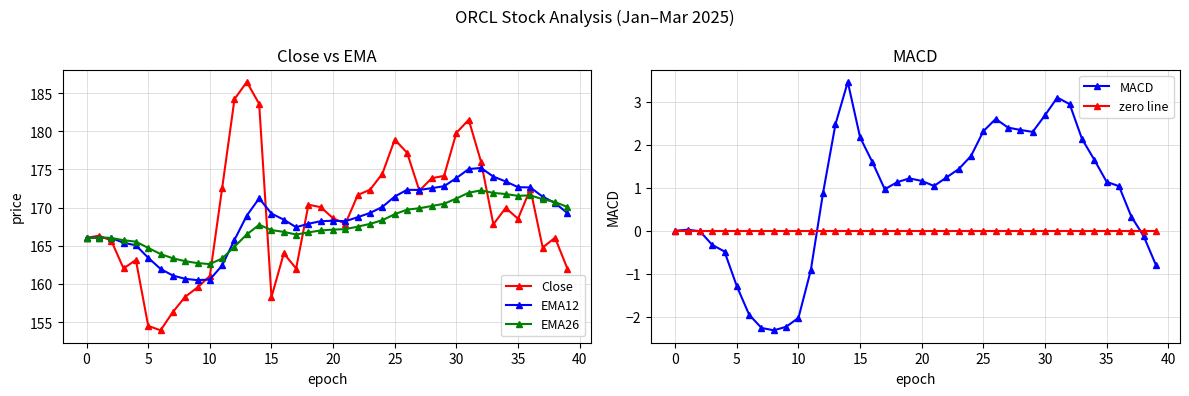

True or false: EMA26 has more than 2 interior local peaks.

True